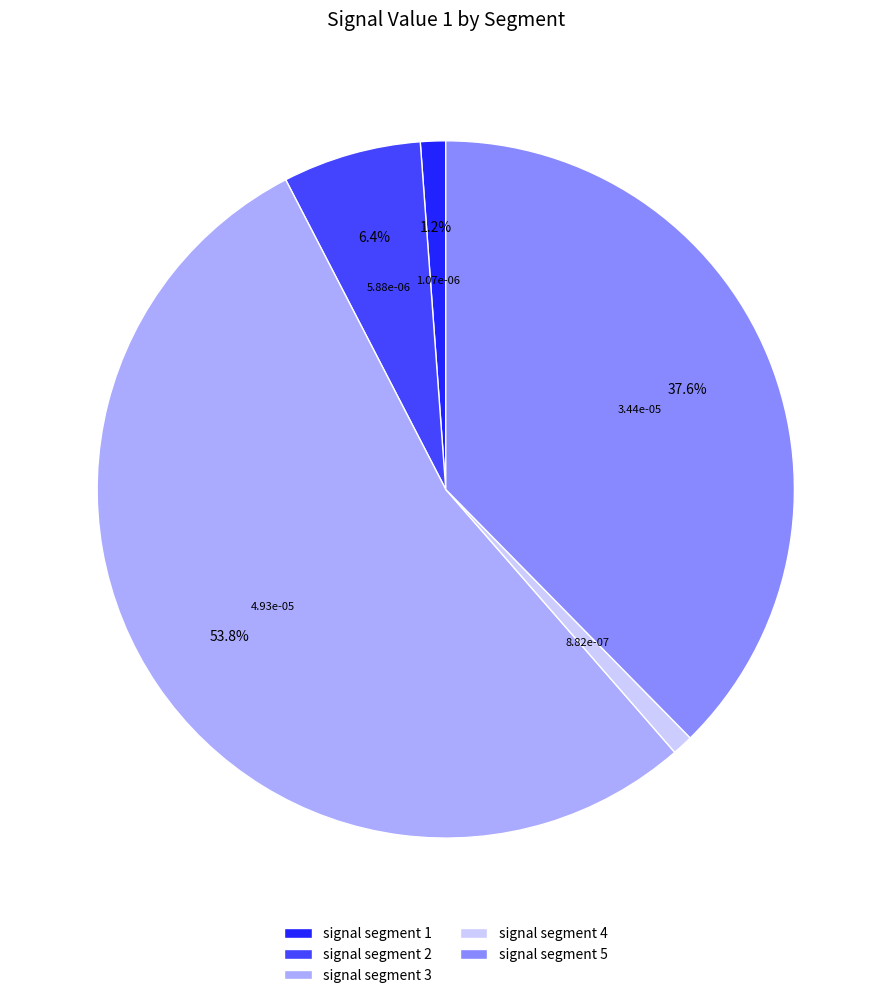

How many slices are in this pie chart?

5